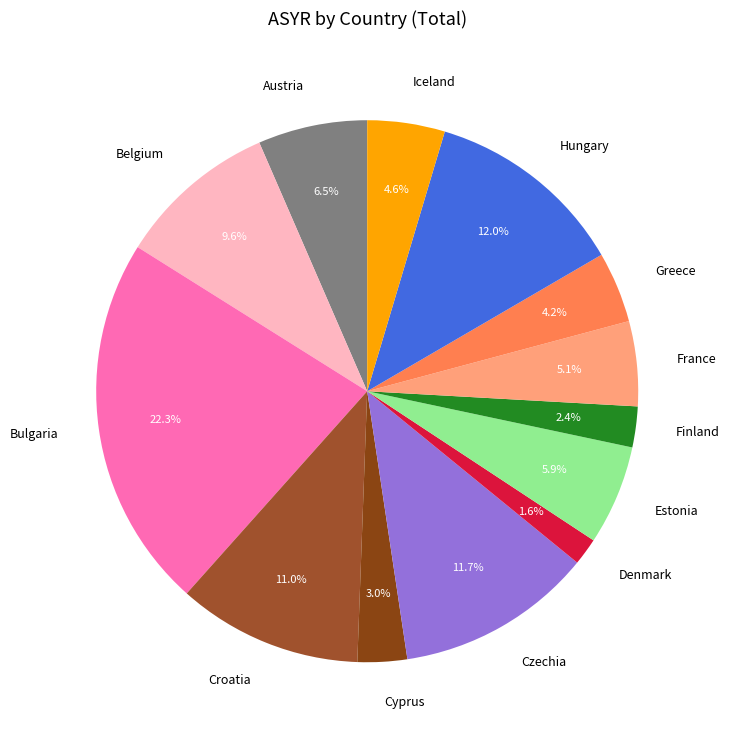

How many slices are in this pie chart?

13